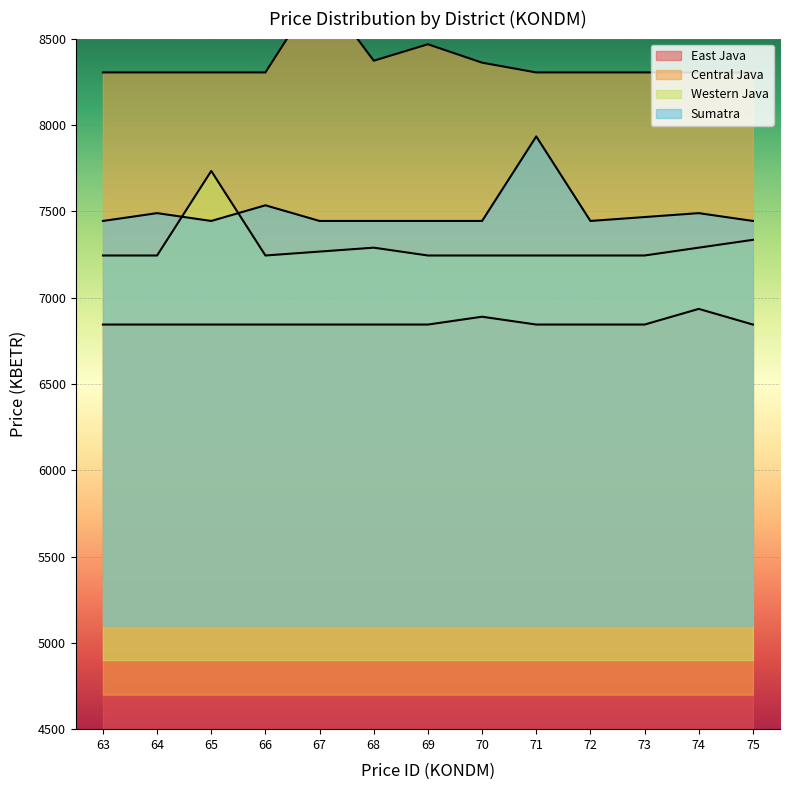

True or false: Western Java has a value of 7243.6 at 63.

True